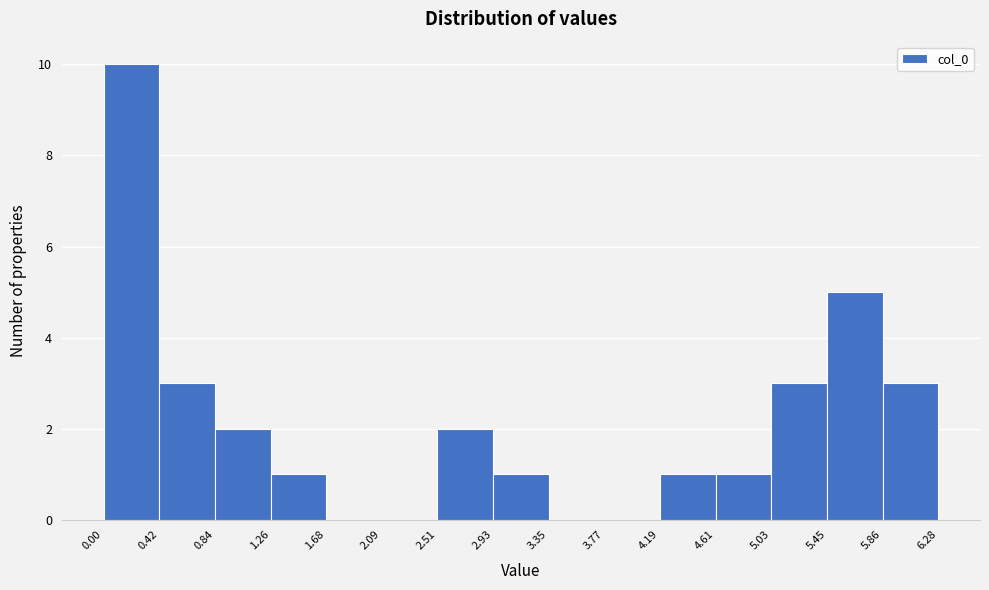

How tall is the bar that spans 0.84 to 1.26 on the x-axis? The values are not printed on the chart, so give them approximately, as read against the axis.

2